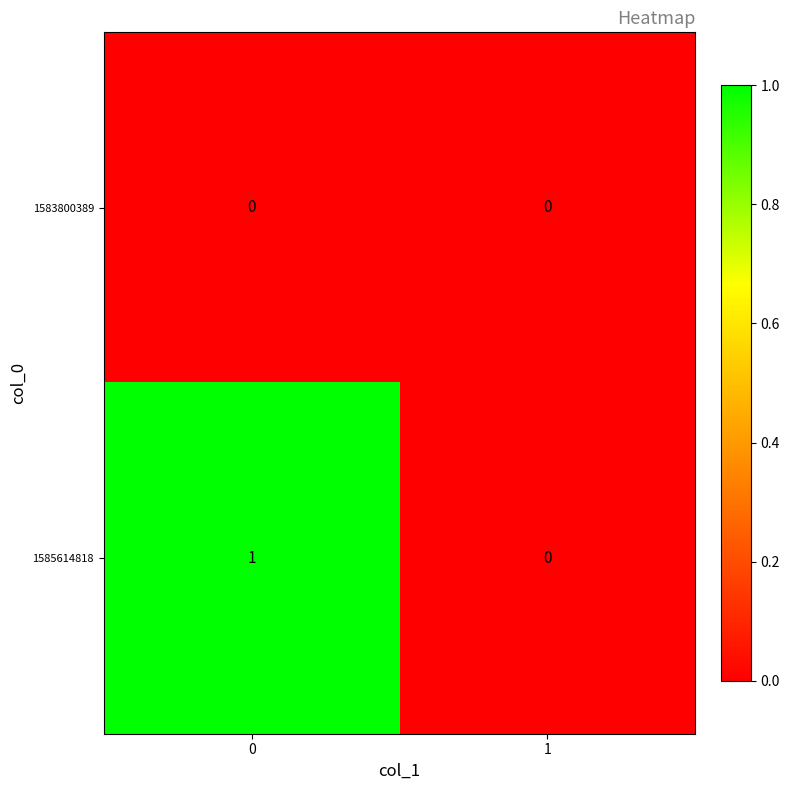

How many values in 1585614818 are above zero?

1